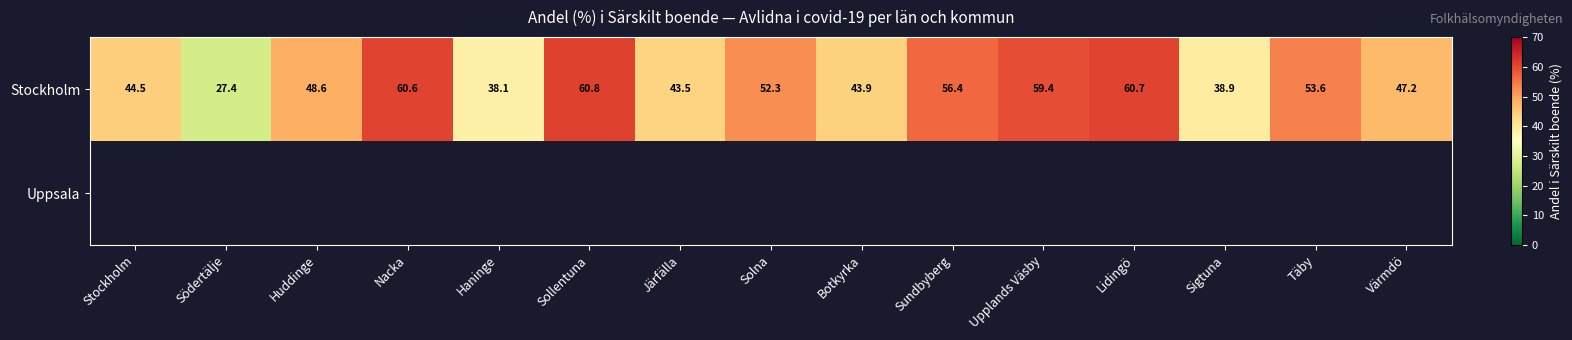

Is it true that Stockholm equals 12.7 at Stockholm?

False